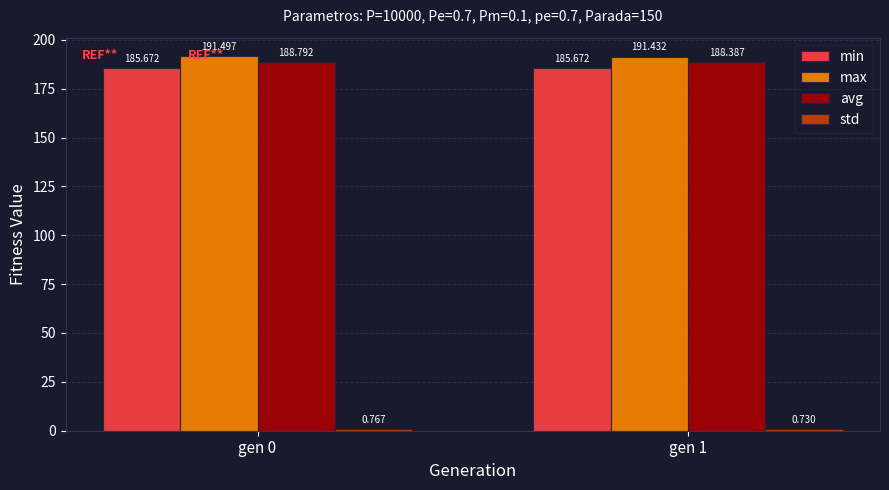

What is the difference between the highest and lowest values at gen 1?

190.7